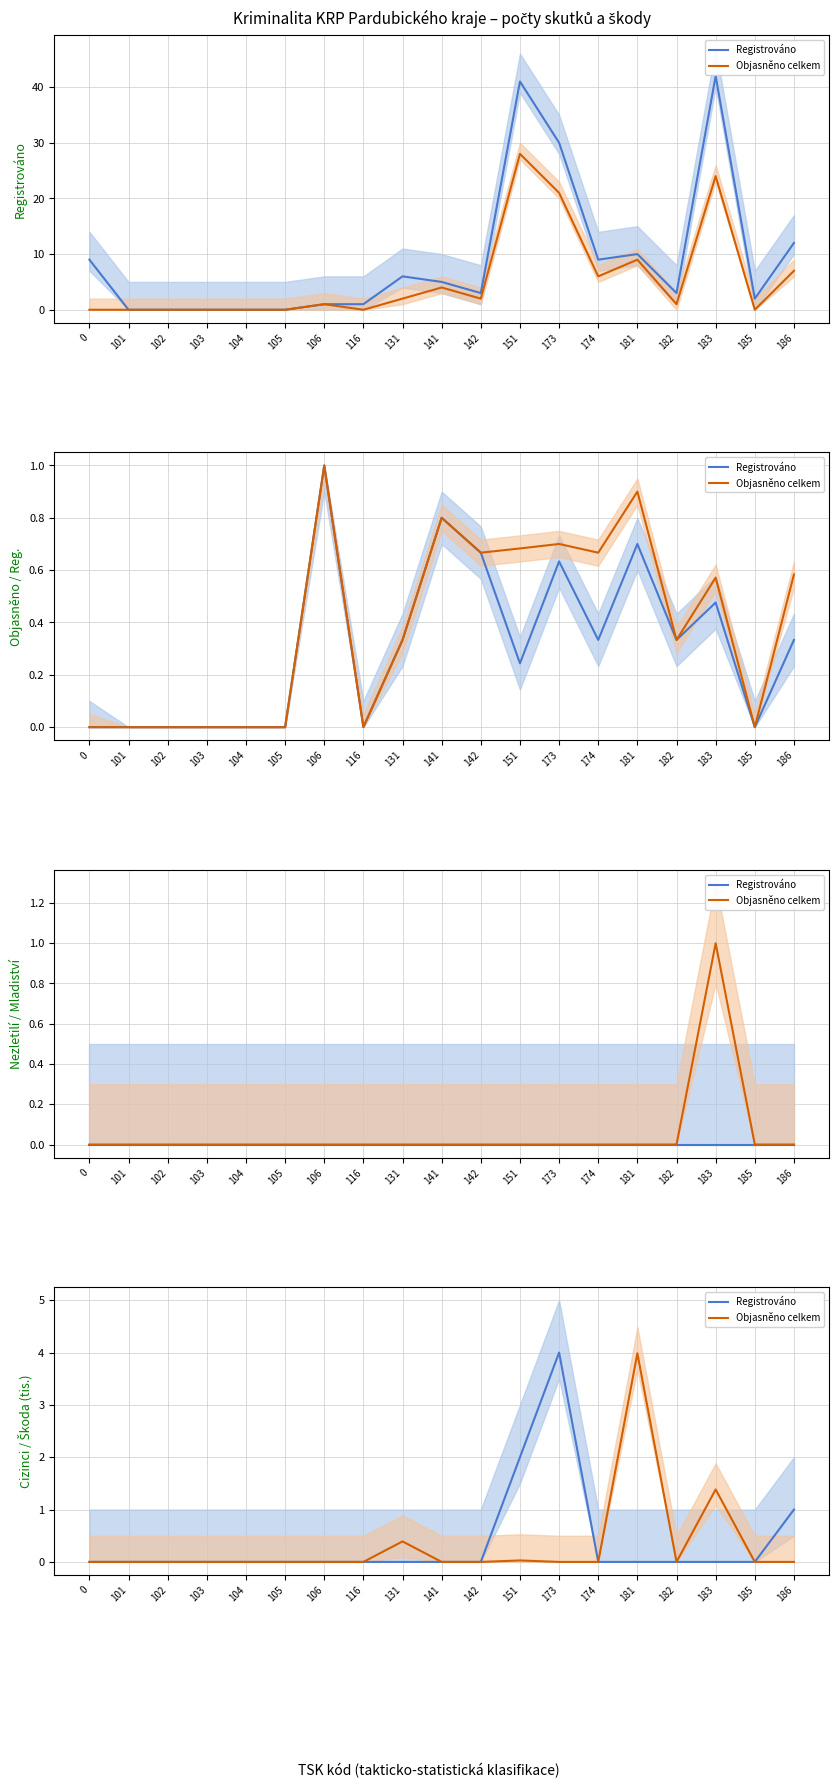

At how many categories does at least one series exceed 0?

6